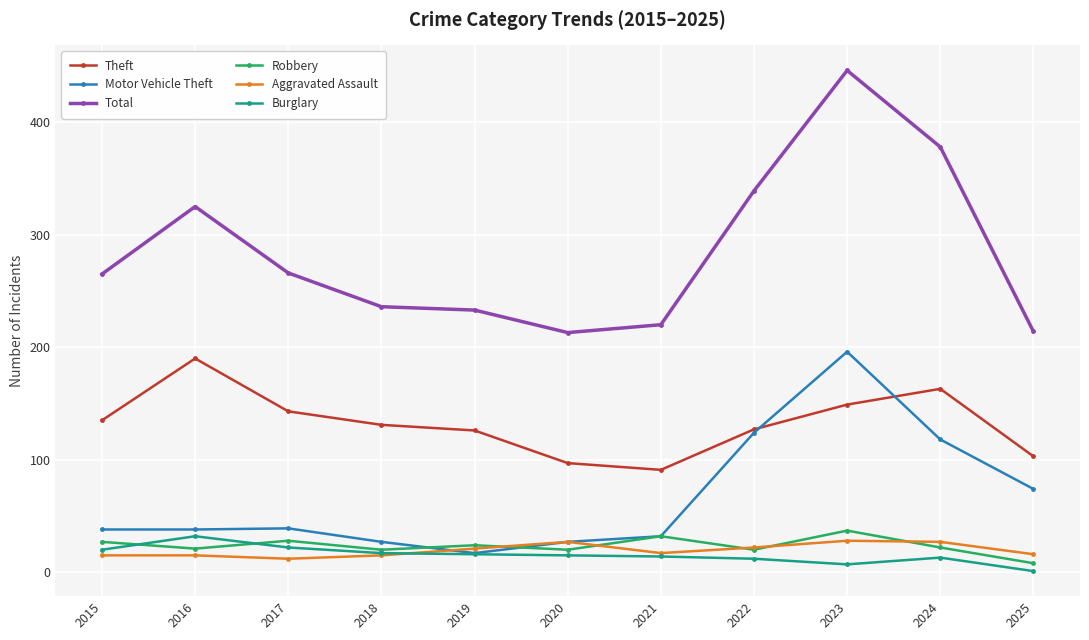

Is the value of Robbery at 2025 greater than the value of Motor Vehicle Theft at 2017?

No